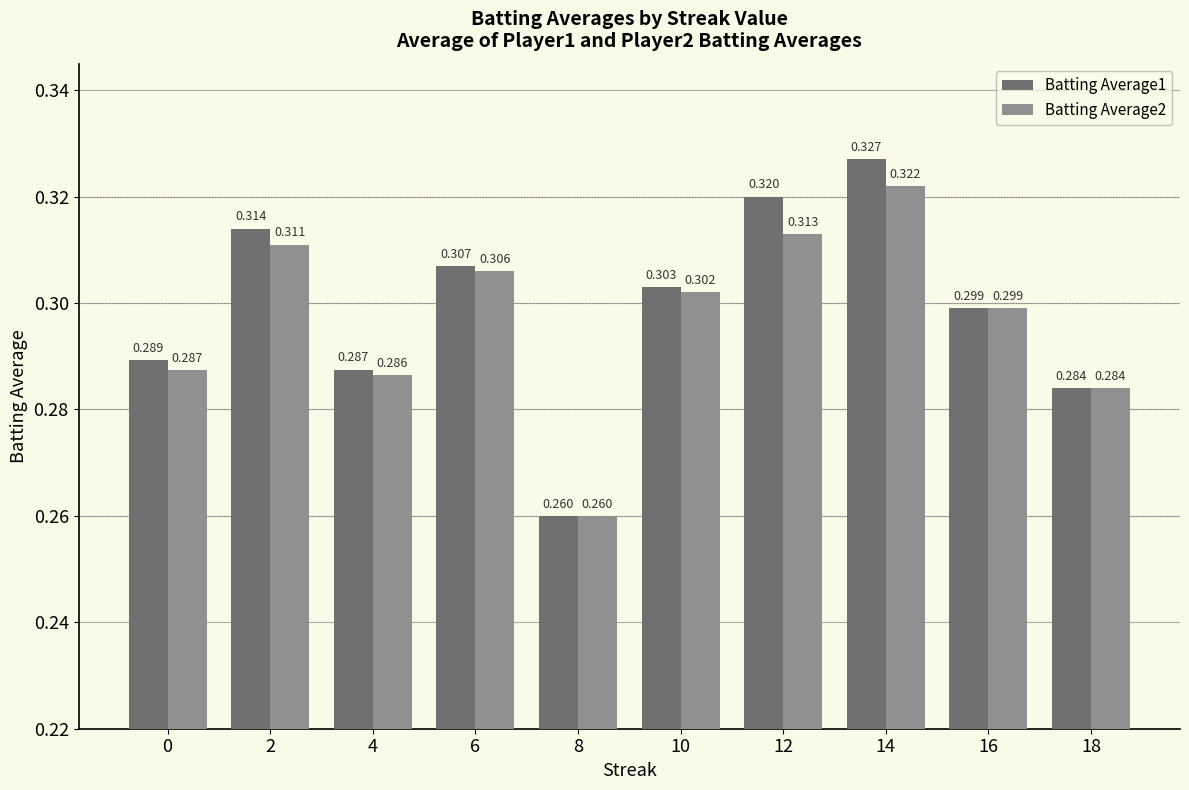

Which category has the lowest value in the Batting Average2 series?

8